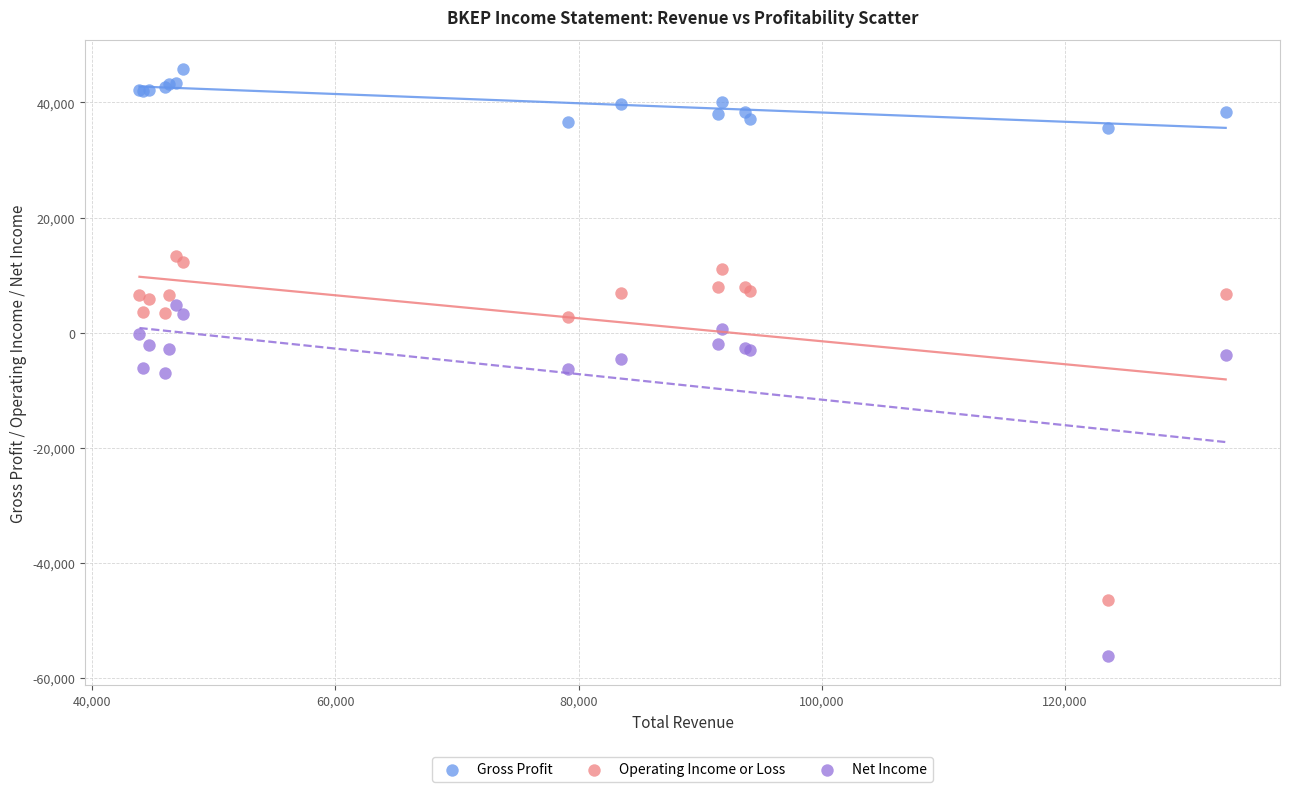

Which series reaches the minimum Y coordinate?

Net Income